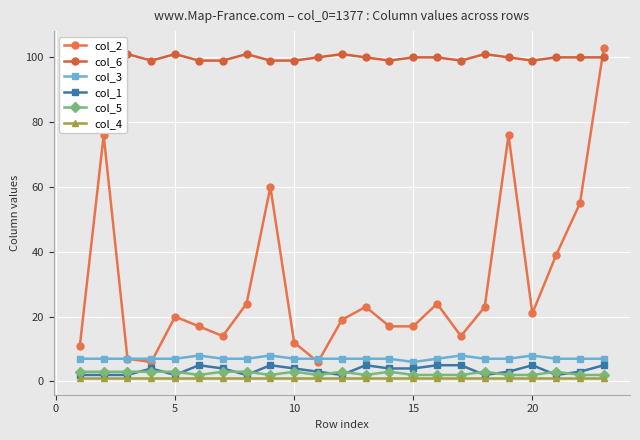

True or false: col_4 and col_3 cross at least once.

False